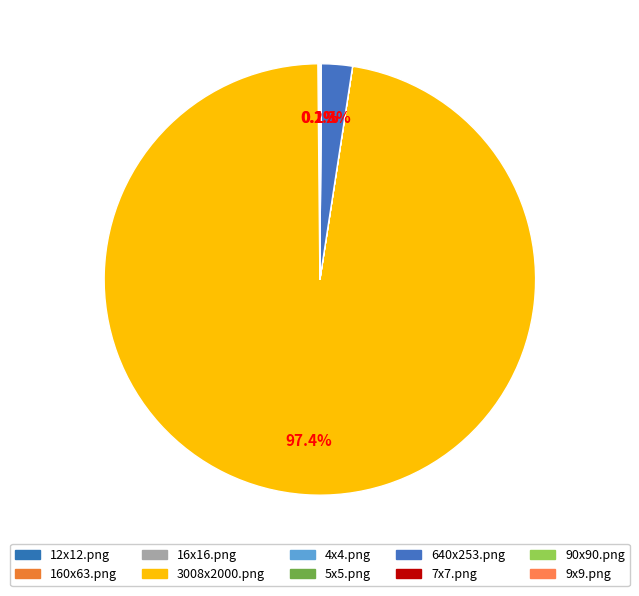

Rank the categories by value from lowest to highest.

5x5.png, 7x7.png, 4x4.png, 9x9.png, 12x12.png, 16x16.png, 90x90.png, 160x63.png, 640x253.png, 3008x2000.png